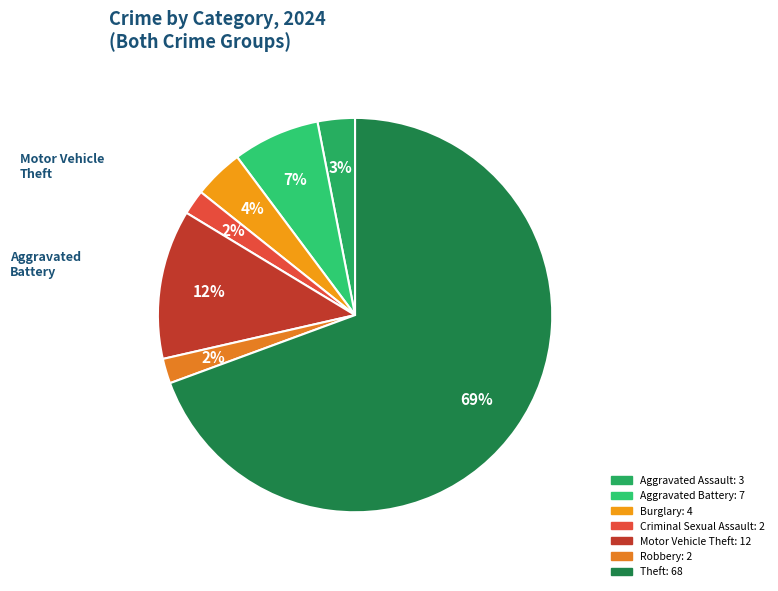

To the nearest percent, what is the average slice percentage?

14%